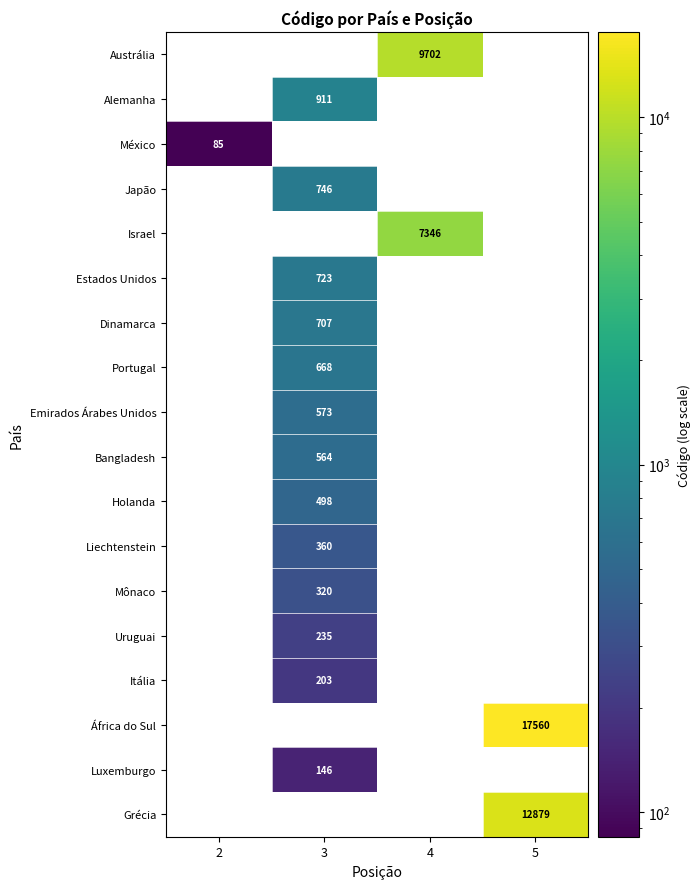

The Alemanha series shows 911 at 3. True or false?

True